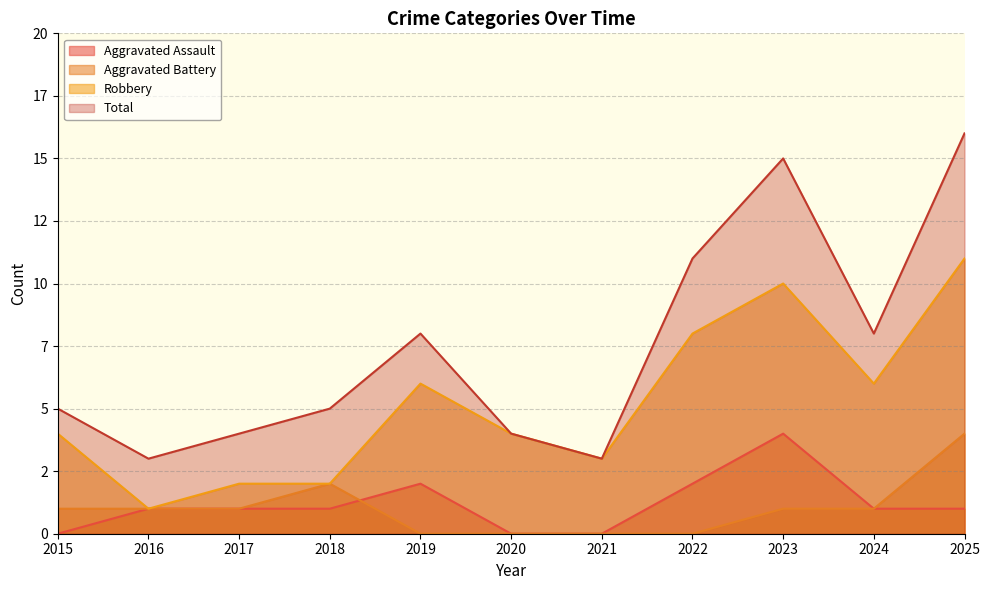

Which series has the largest total across all categories?

Total